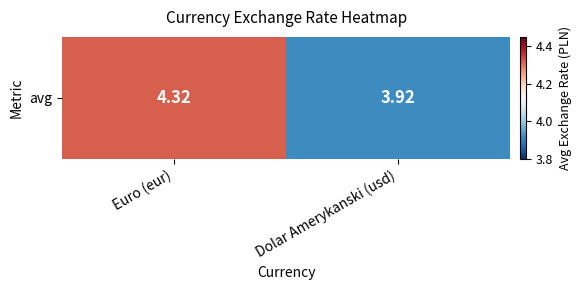

The chart shows a value of 4.3 at Euro (eur). True or false?

True